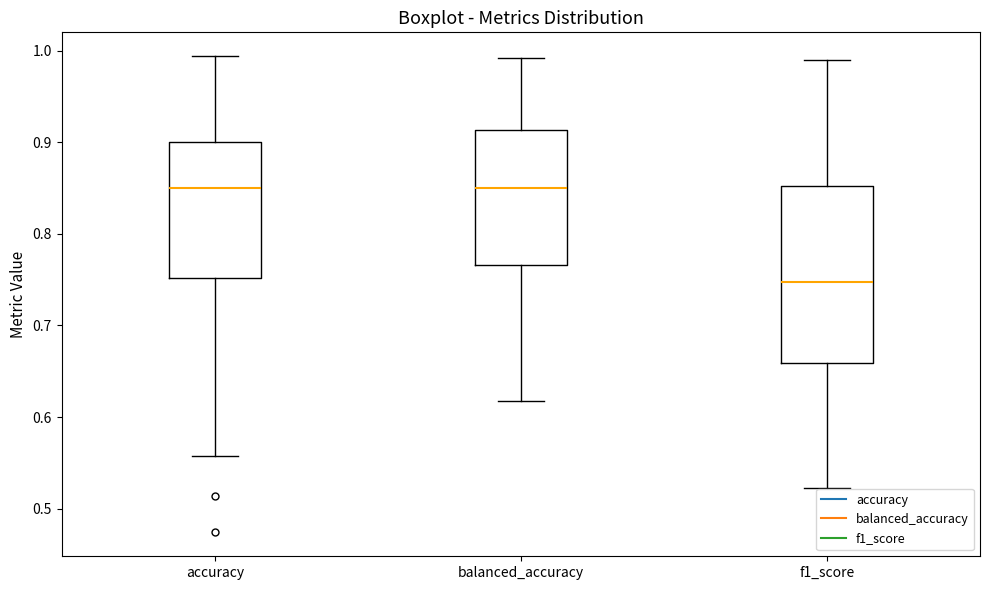

Comparing the boxes themselves (not the whiskers), which one is the tallest?

f1_score